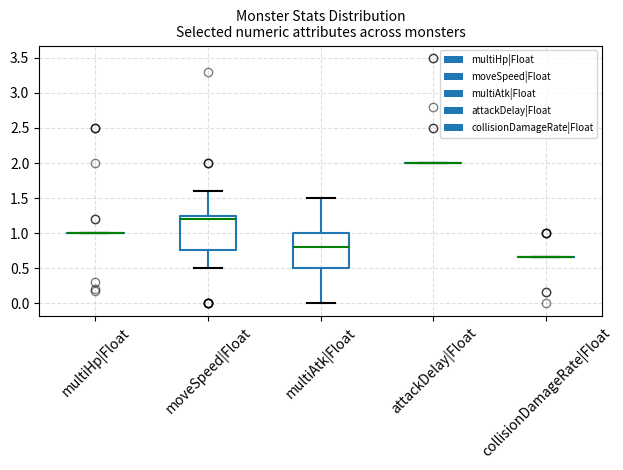

True or false: moveSpeed|Float has a value of 2.0 at 34.

True